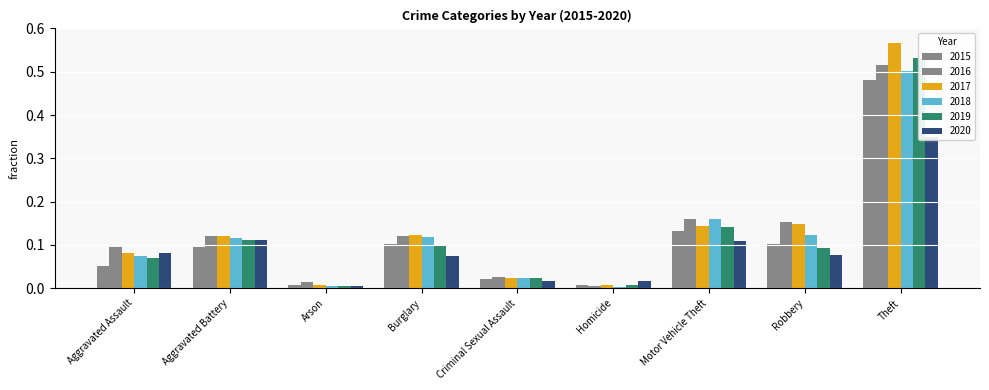

Does the chart contain stacked bars?

No